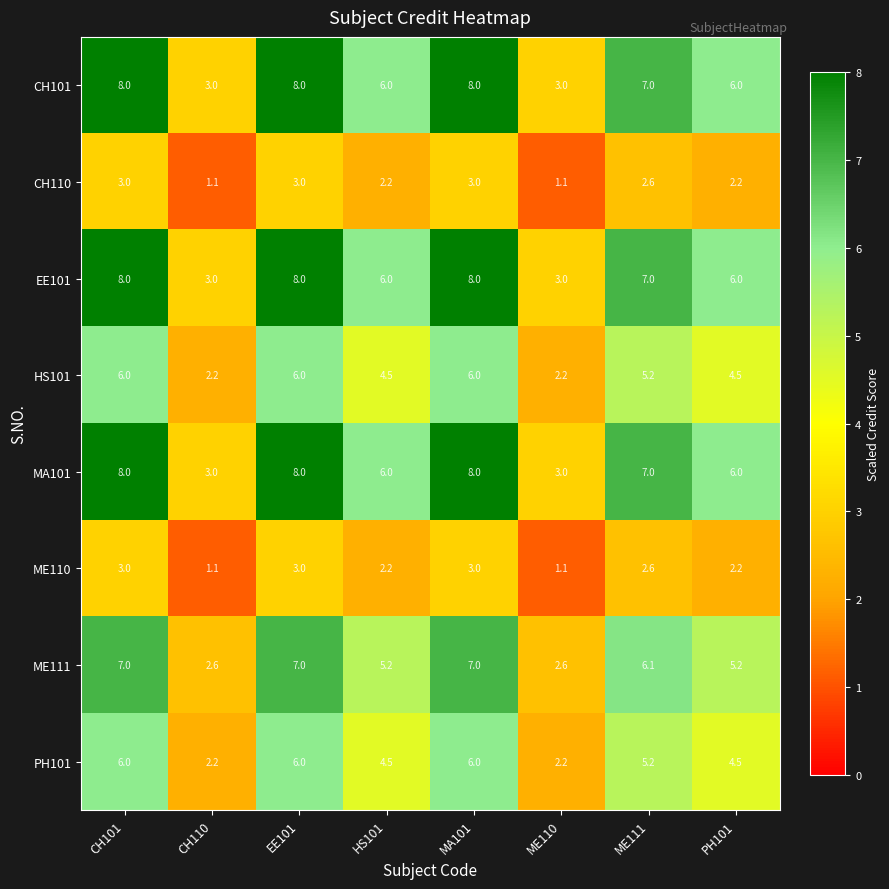

What is the spread (max minus min) of values at ME111?

4.4